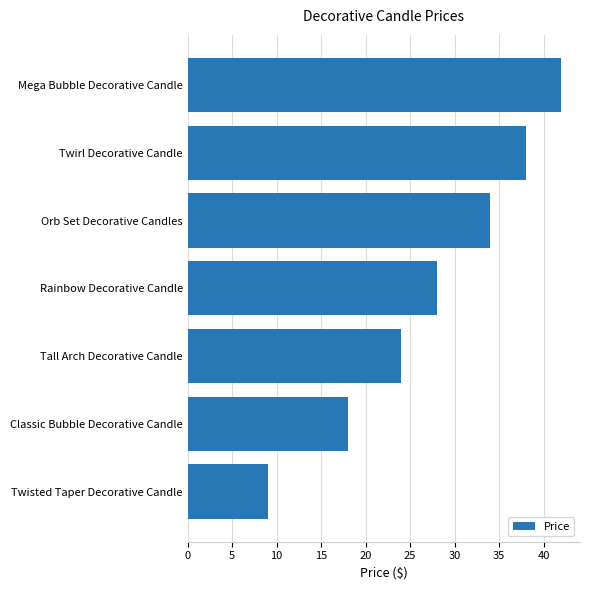

What is the average value?

28